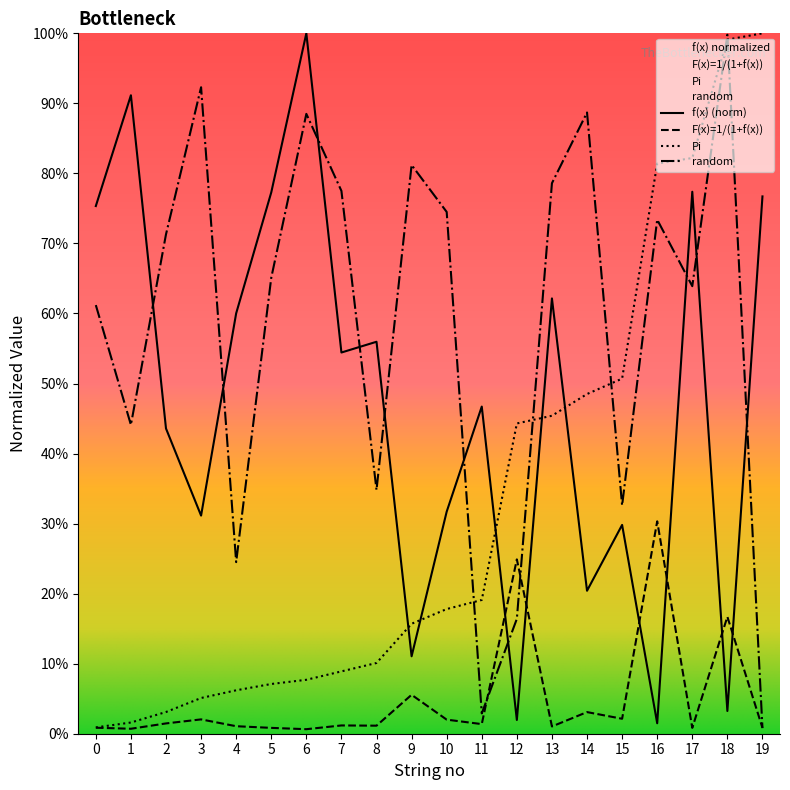

How many lines are shown in the chart?

4